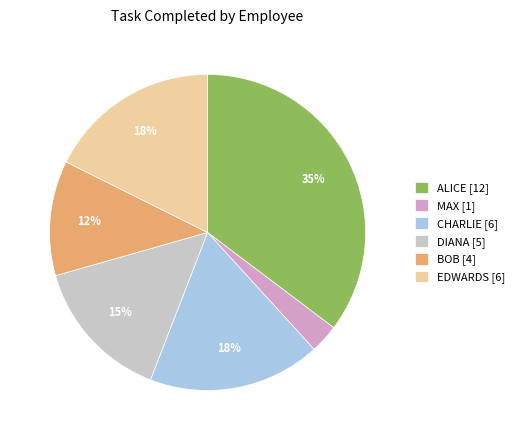

Does DIANA account for over 50% of the chart?

No